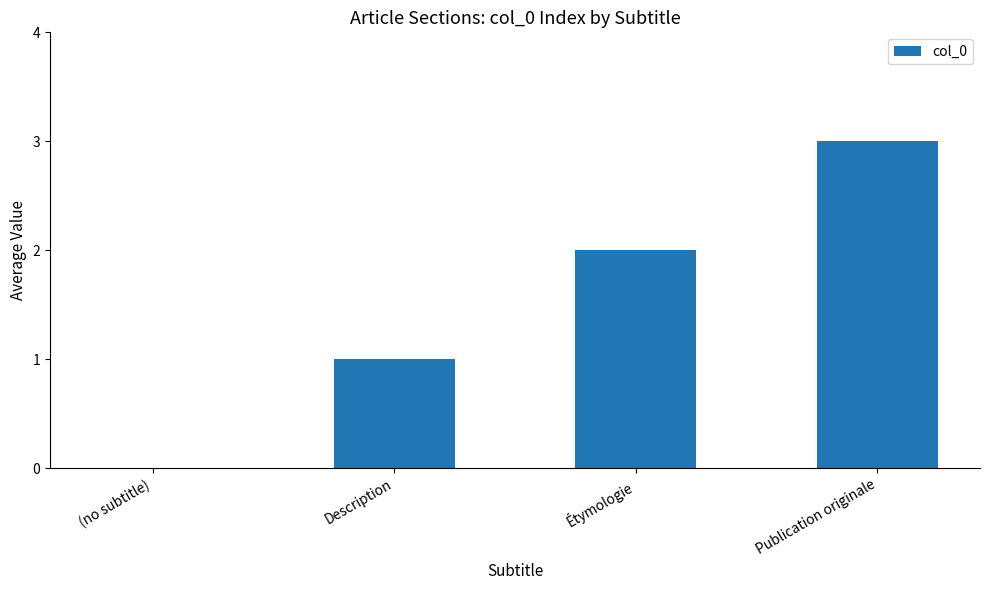

Reading right to left, list all the values displayed in this chart.

Publication originale=3	Étymologie=2	Description=1	(no subtitle)=0